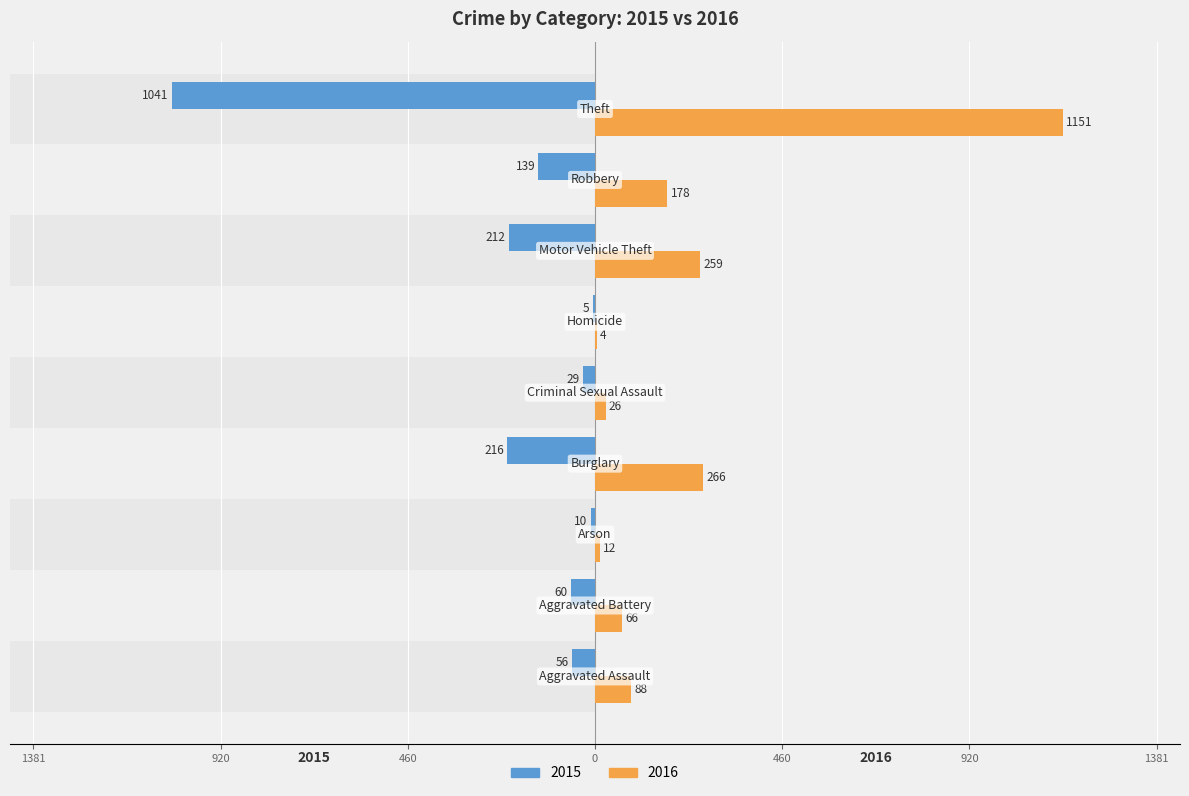

What are all the series names shown in the legend?

2015, 2016